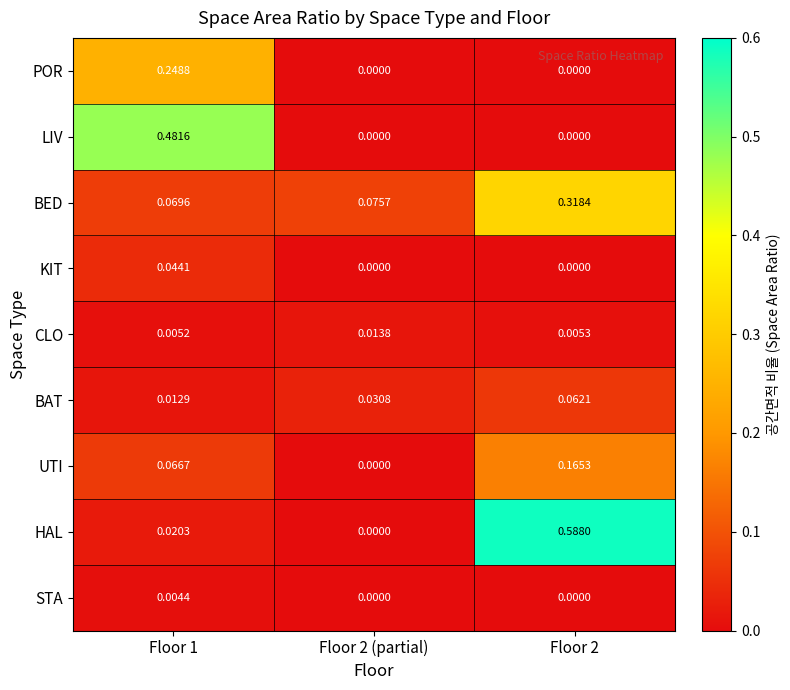

How many values in KIT are above zero?

1